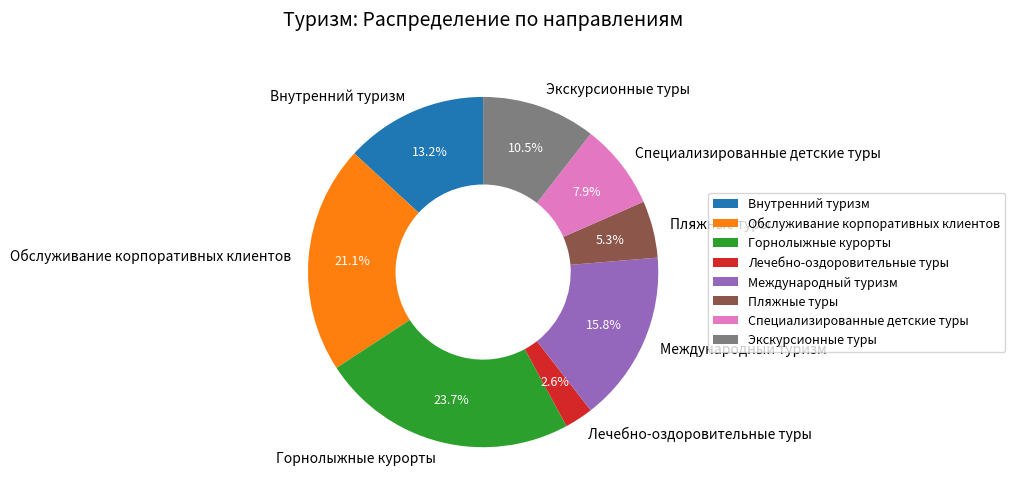

Is it true that Внутренний туризм is 1% of the pie?

False